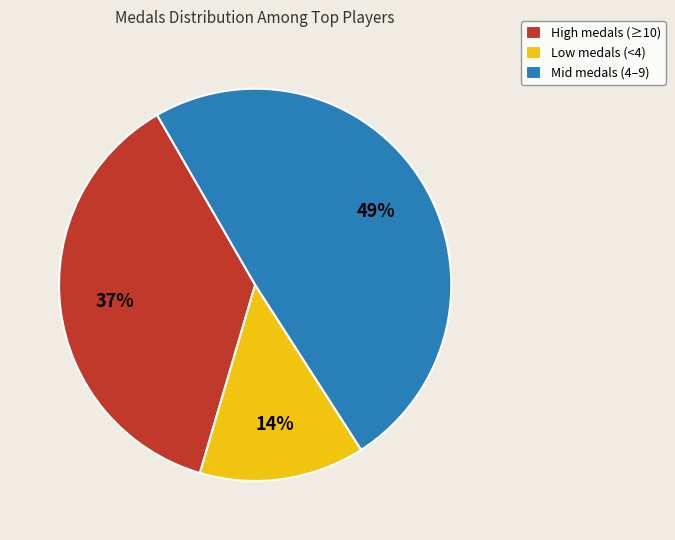

To the nearest percent, what is the average slice percentage?

33%